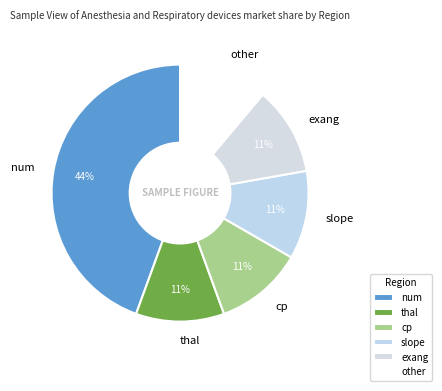

Count the number of slices in the pie.

6